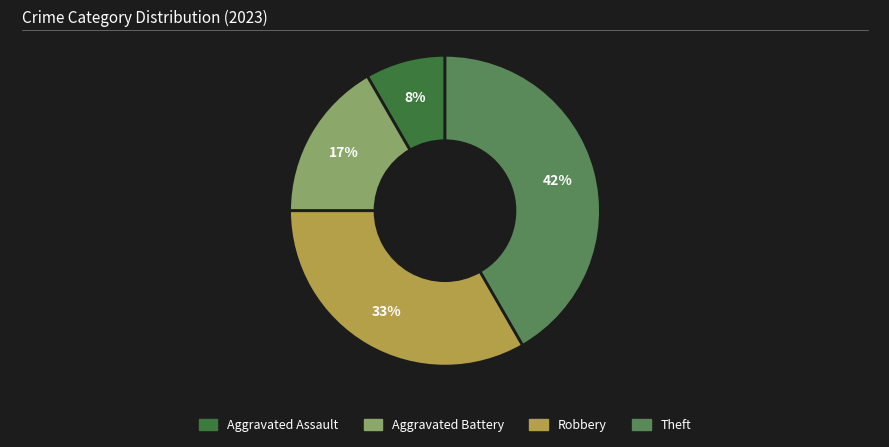

Between Theft and Aggravated Assault, which is larger?

Theft